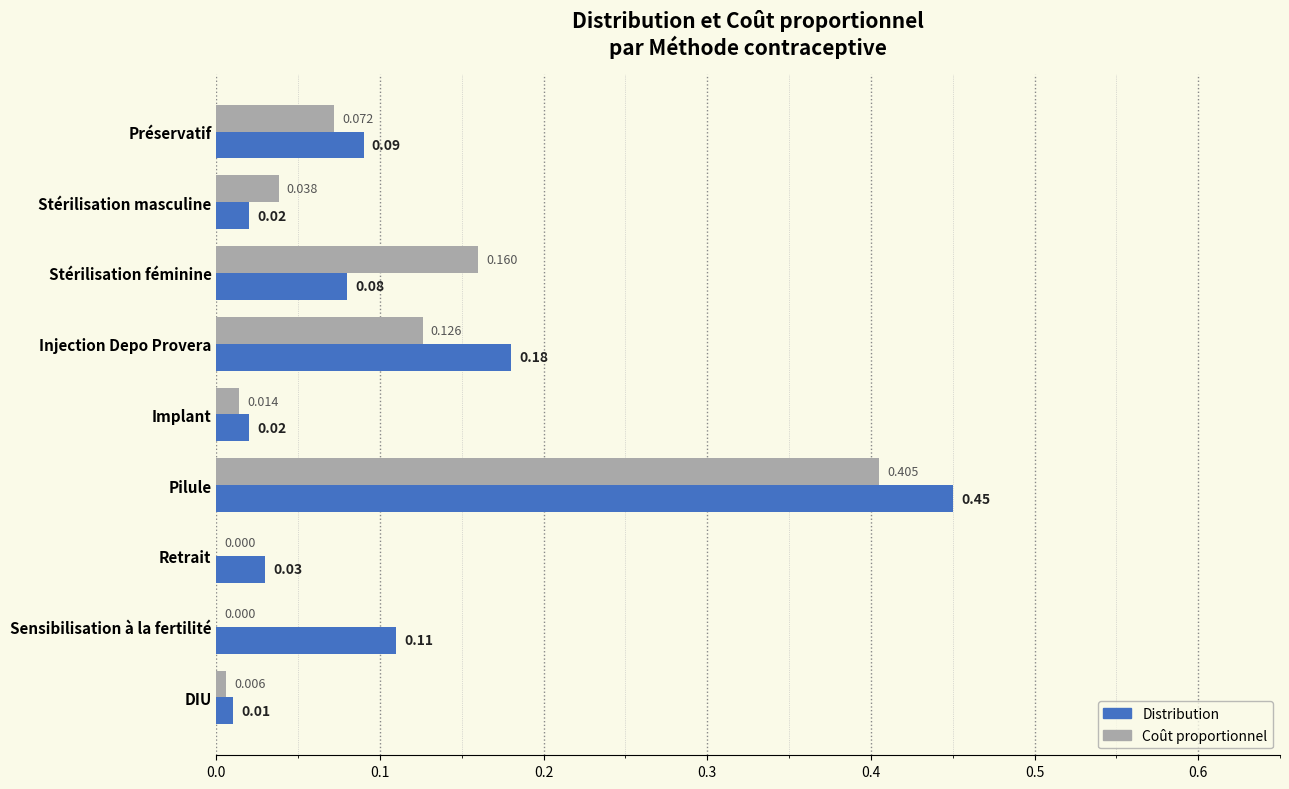

Which series has the largest range (max minus min)?

Distribution